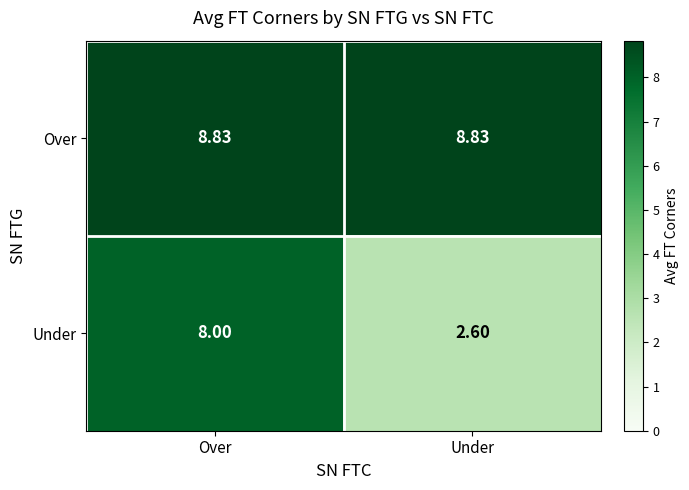

Rank the series by their average value, from highest to lowest.

Over, Under